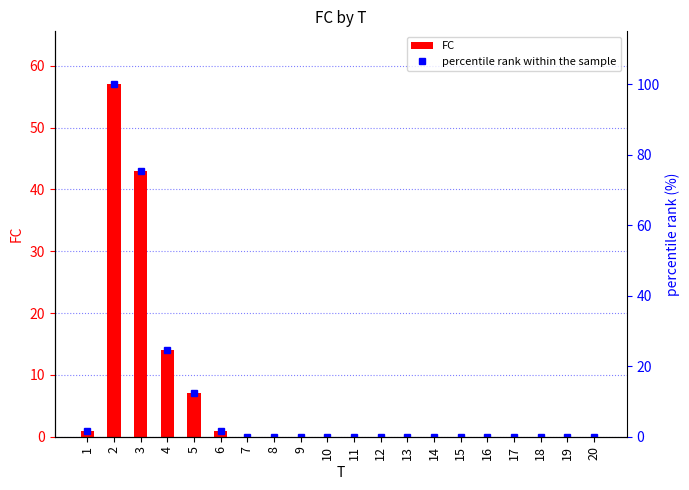

Count the number of categories in the chart.

20